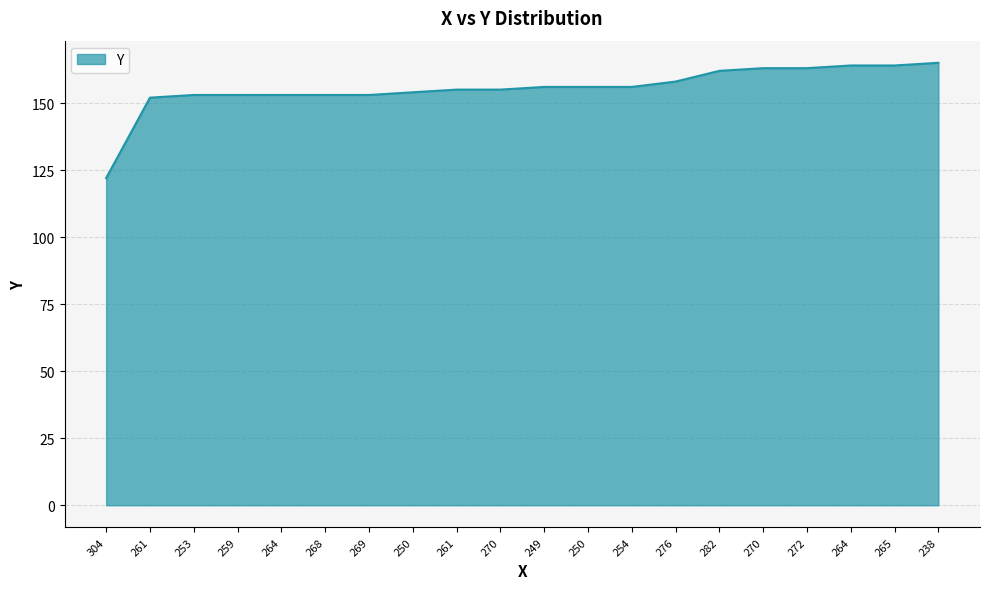

Reading left to right, what are all the values shown in this chart?

304=122	261=152	253=153	259=153	264=153	268=153	269=153	250=154	261=155	270=155	249=156	250=156	254=156	276=158	282=162	270=163	272=163	264=164	265=164	238=165